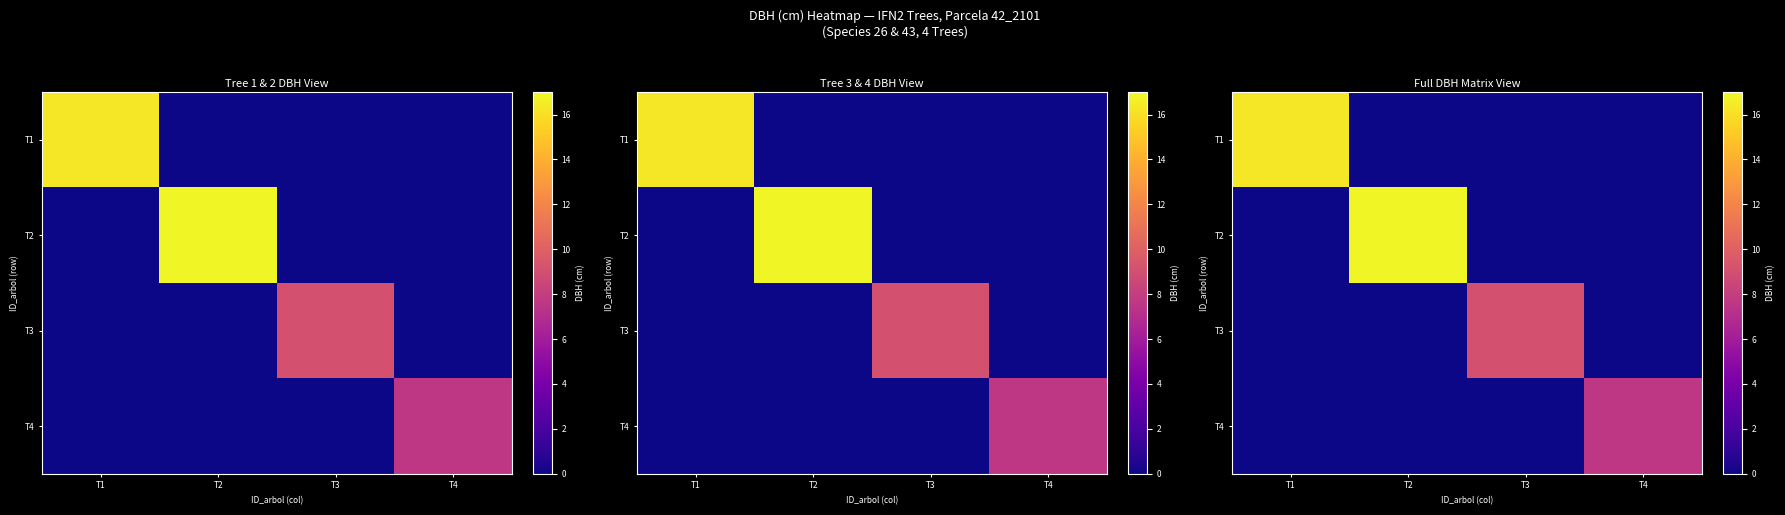

What is the difference between the highest and lowest values at T4?

7.6